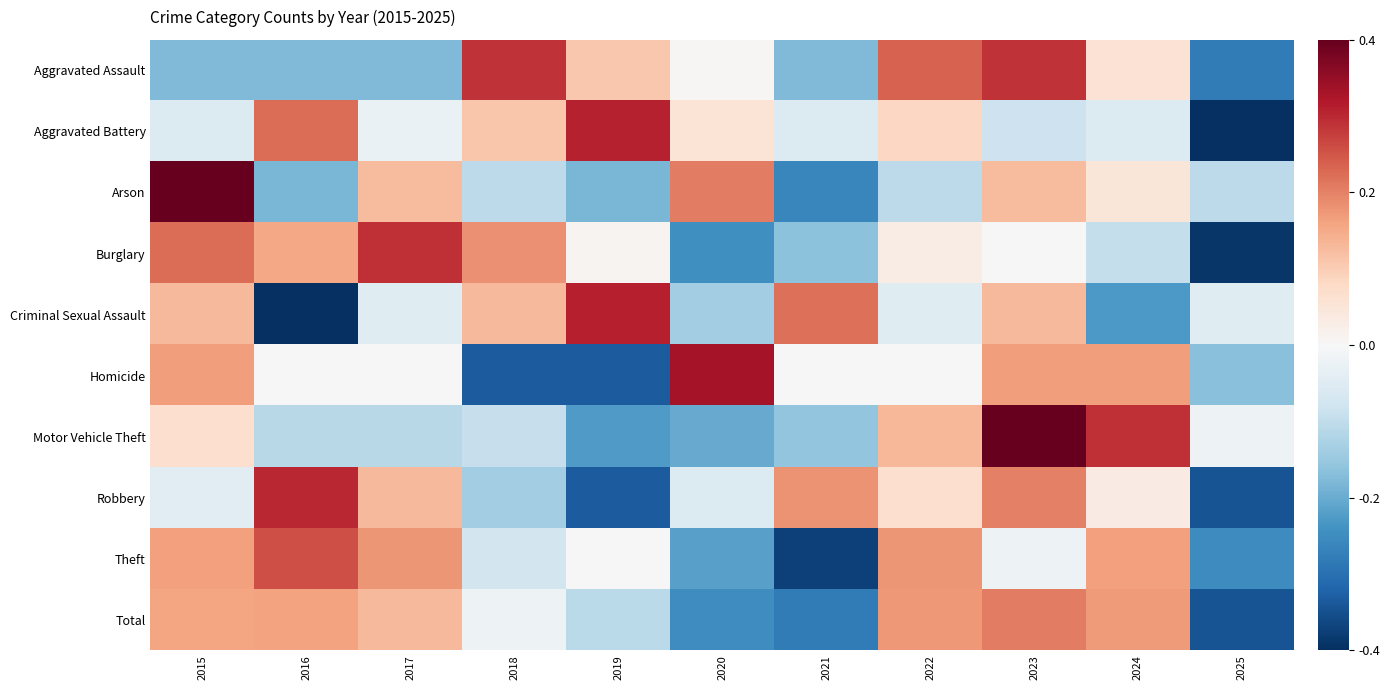

Rank the series by their maximum value, from lowest to highest.

Total, Theft, Aggravated Assault, Burglary, Robbery, Aggravated Battery, Criminal Sexual Assault, Homicide, Motor Vehicle Theft, Arson